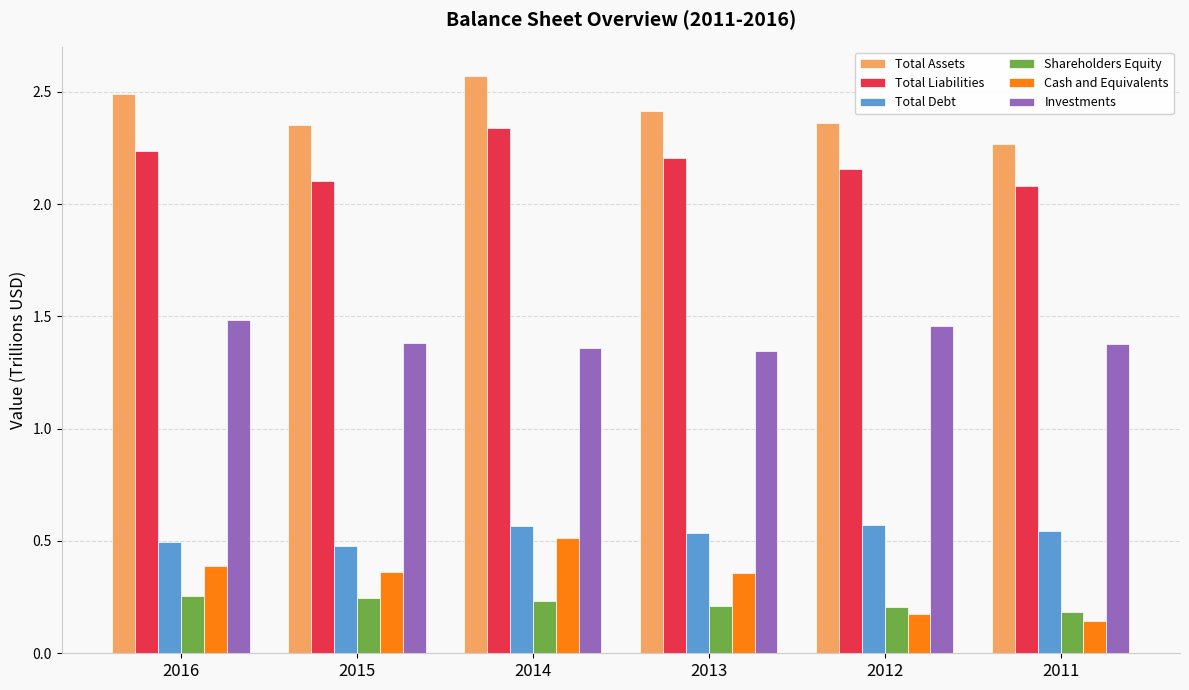

Which series has the largest total across all categories?

Total Assets